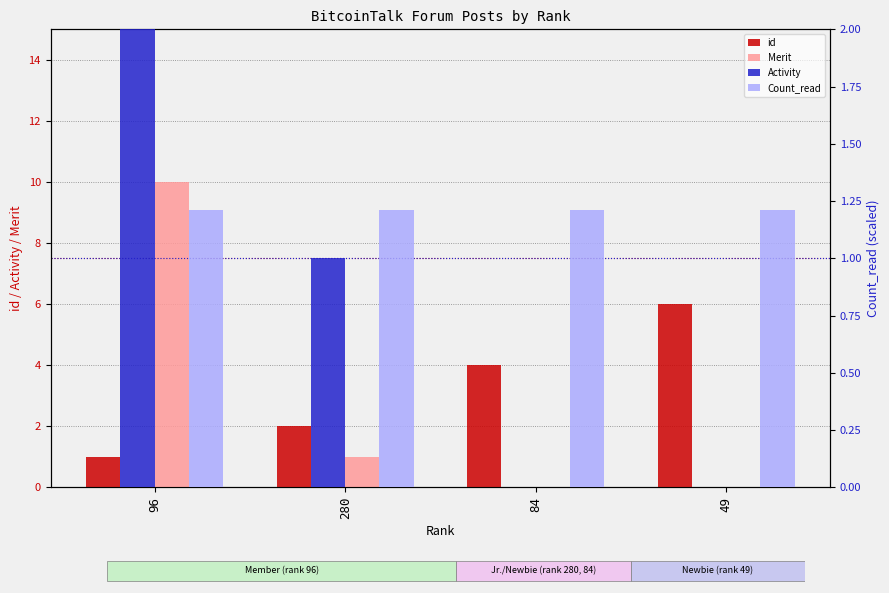

How many bars are there in total?

16